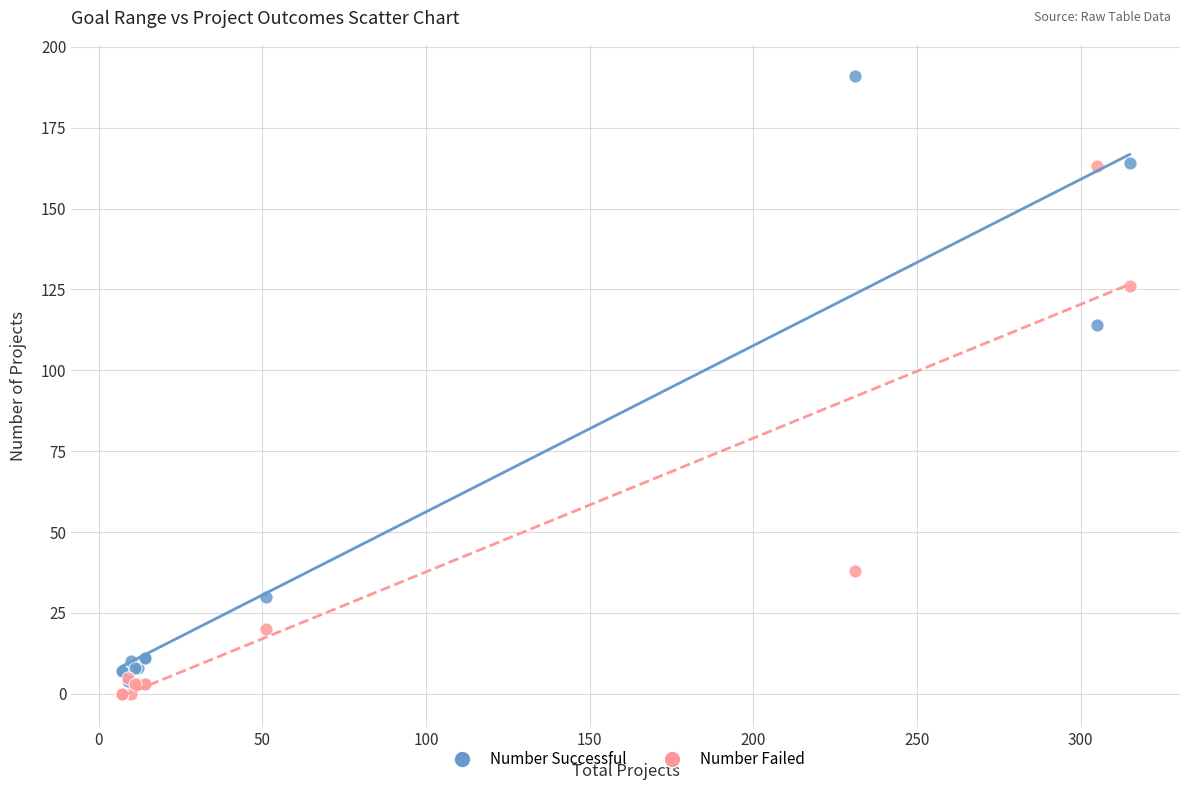

In the Number Successful series, what Y value is closest to 97?

114